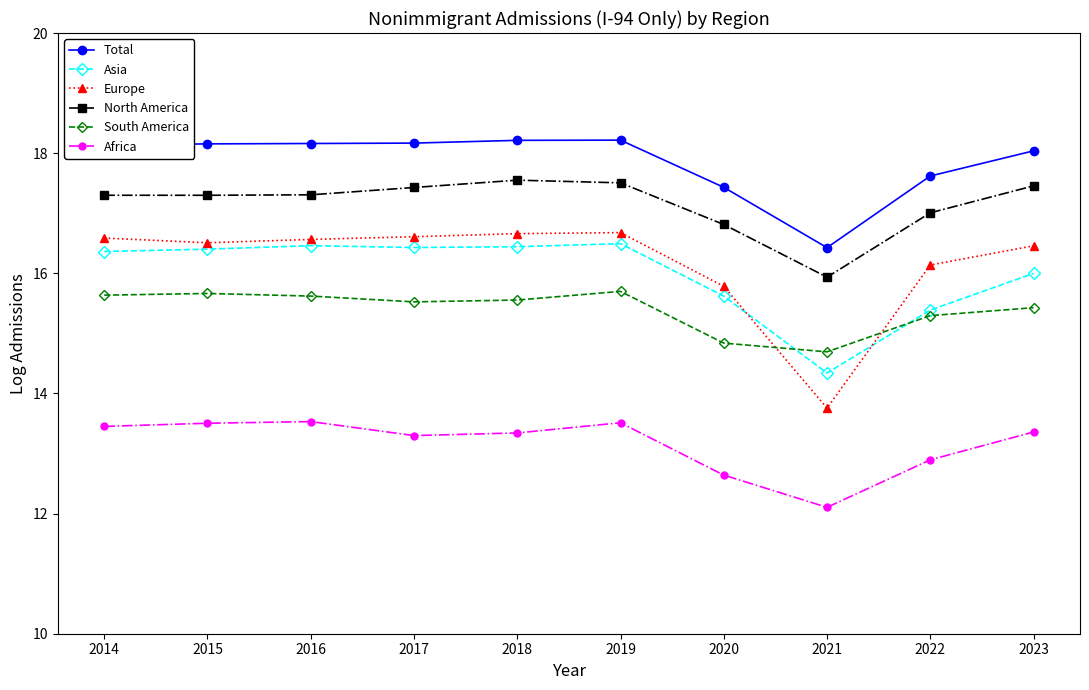

What are all the series names shown in the legend?

Total, Asia, Europe, North America, South America, Africa